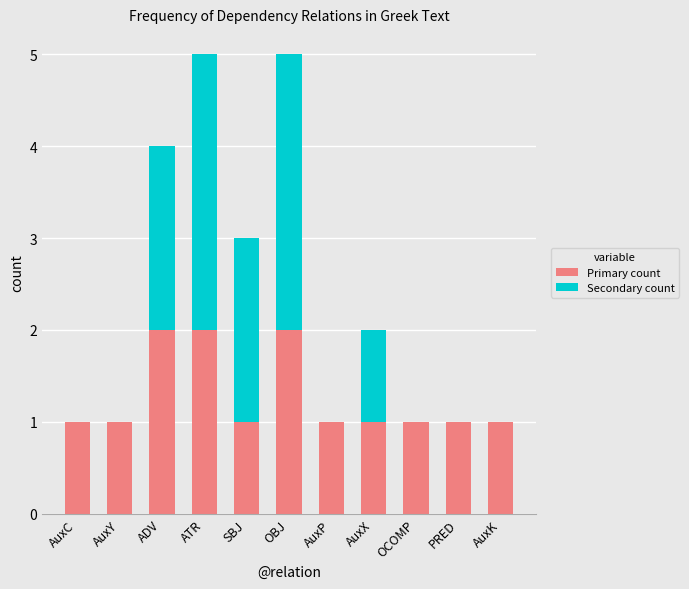

What are all the series names shown in the legend?

Primary count, Secondary count